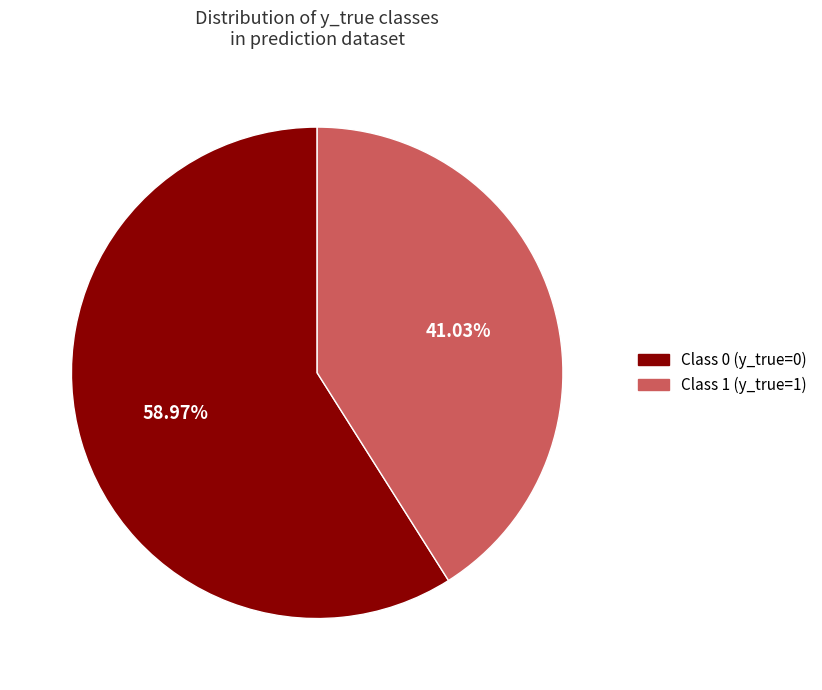

Is there a majority slice in this chart?

Yes